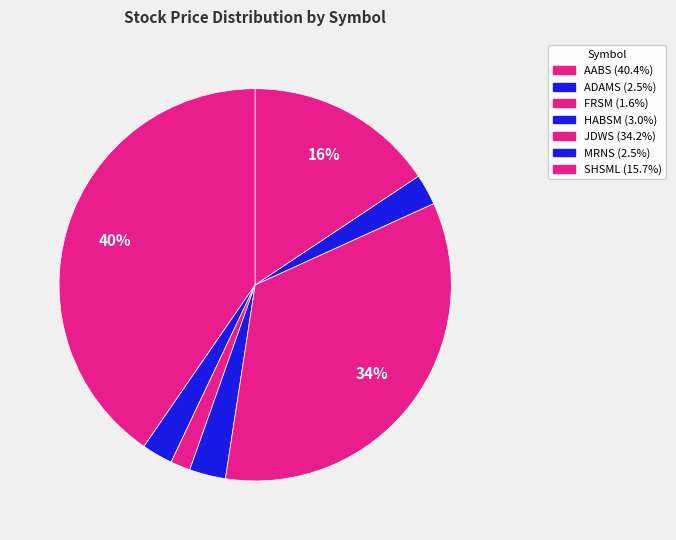

To the nearest percent, what portion does JDWS represent?

34%